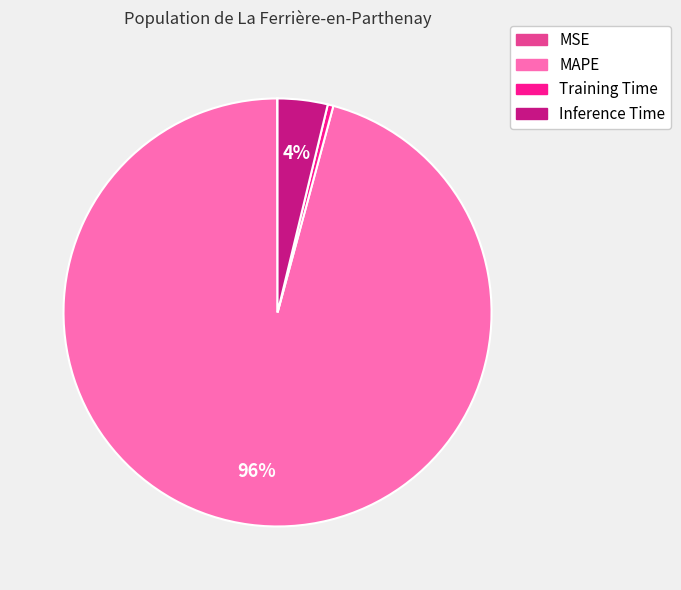

To the nearest percent, what is the average slice percentage?

25%